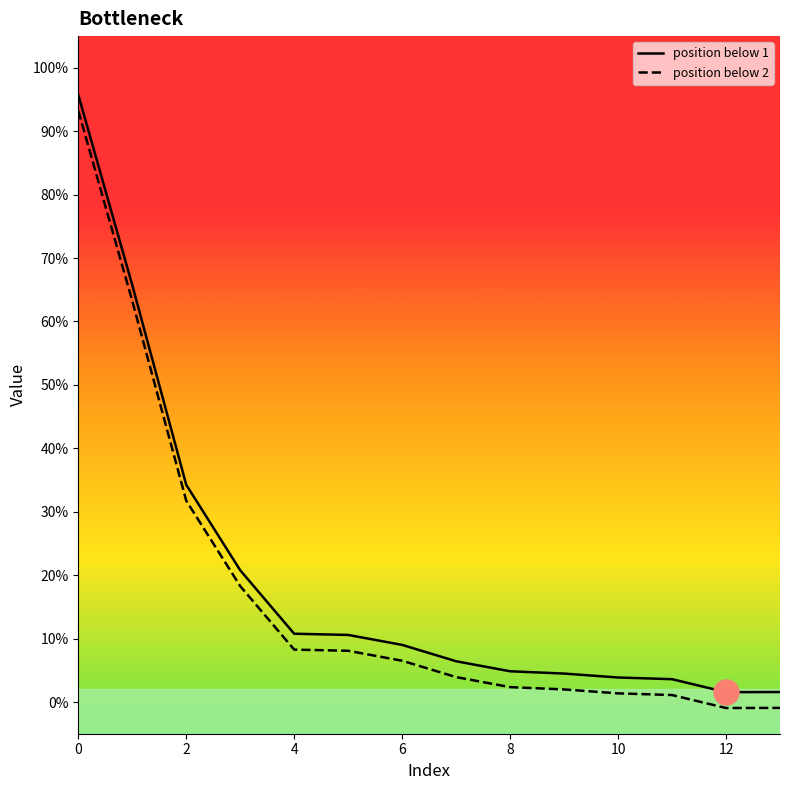

True or false: position below 1 and position below 2 cross at least once.

False